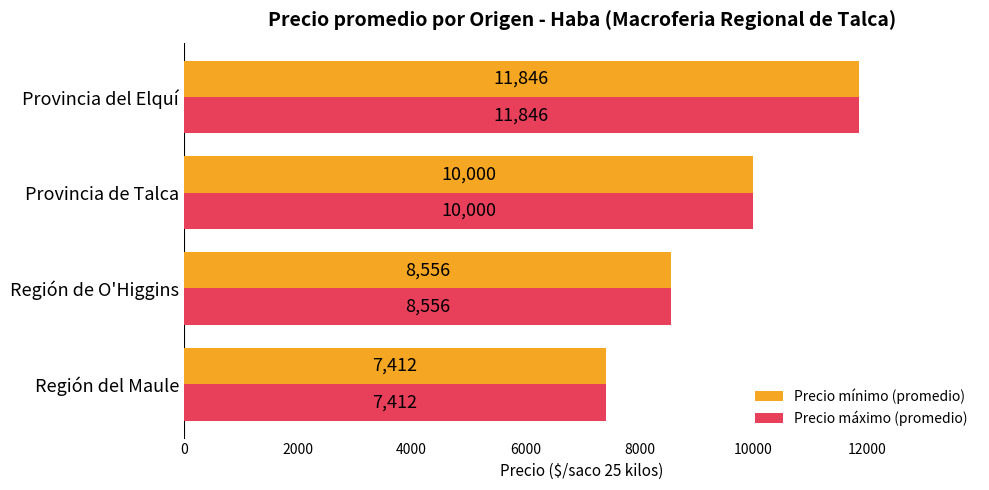

At which label is Precio máximo (promedio) closest to 9629?

Provincia de Talca